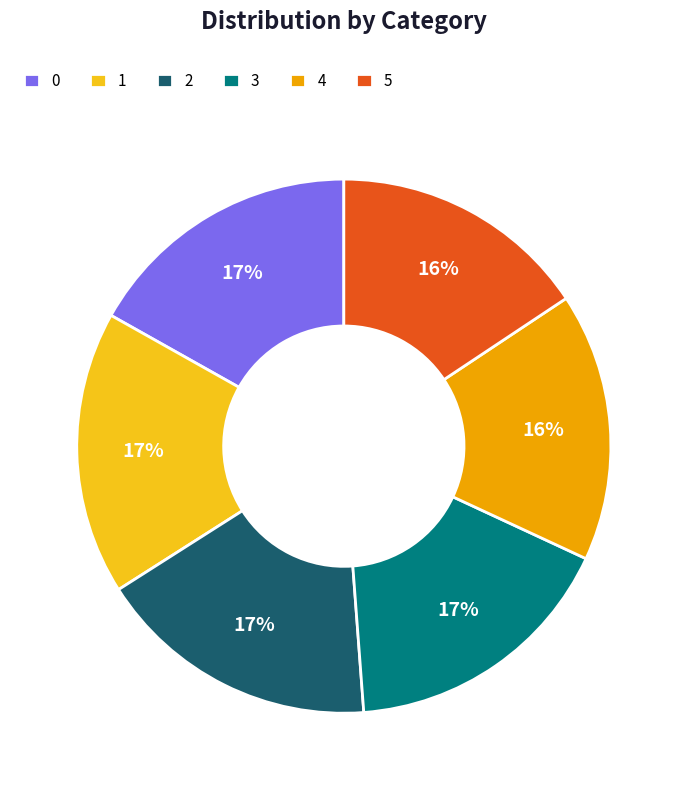

Count the number of slices in the pie.

6